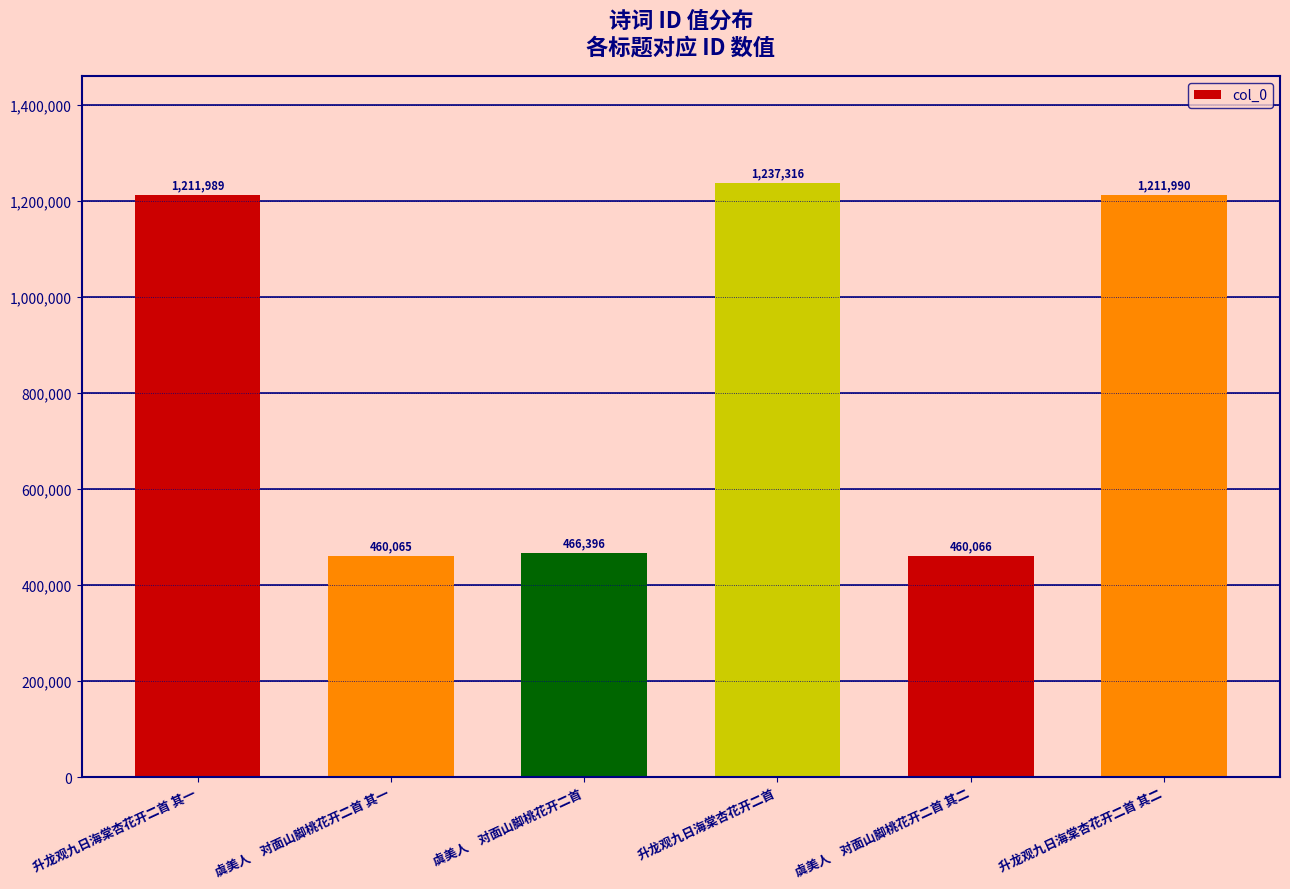

What value does the data have at 虞美人　对面山脚桃花开二首, to the nearest 10?

466400